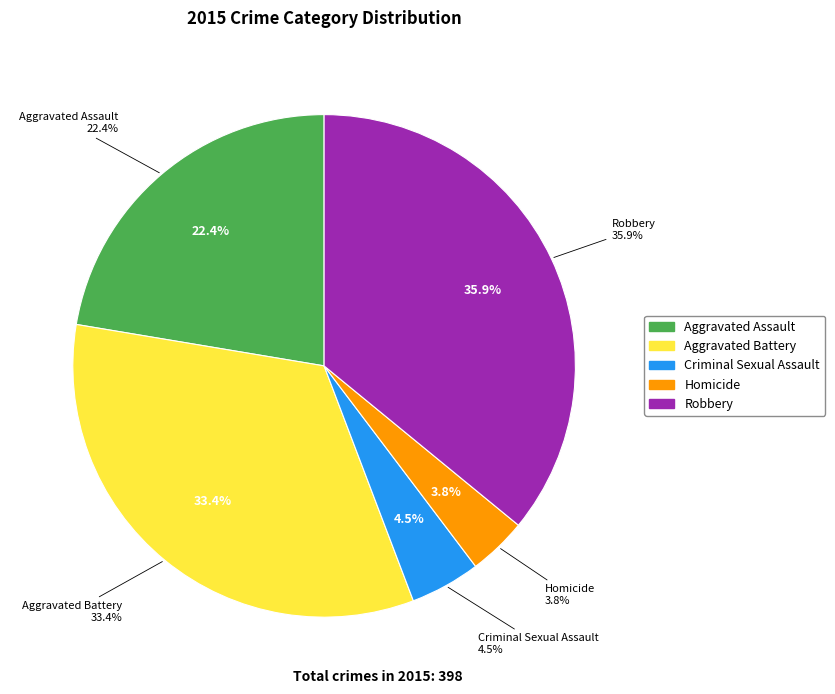

To the nearest percent, what is the combined percentage of Aggravated Assault and Criminal Sexual Assault?

27%